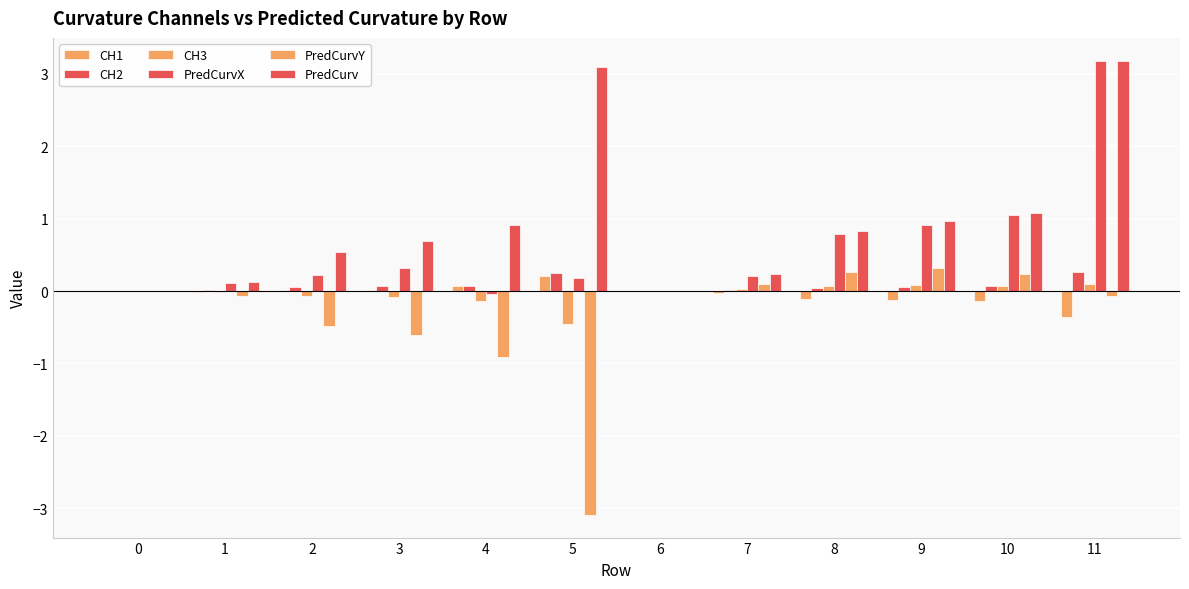

How many distinct data groups are displayed?

6